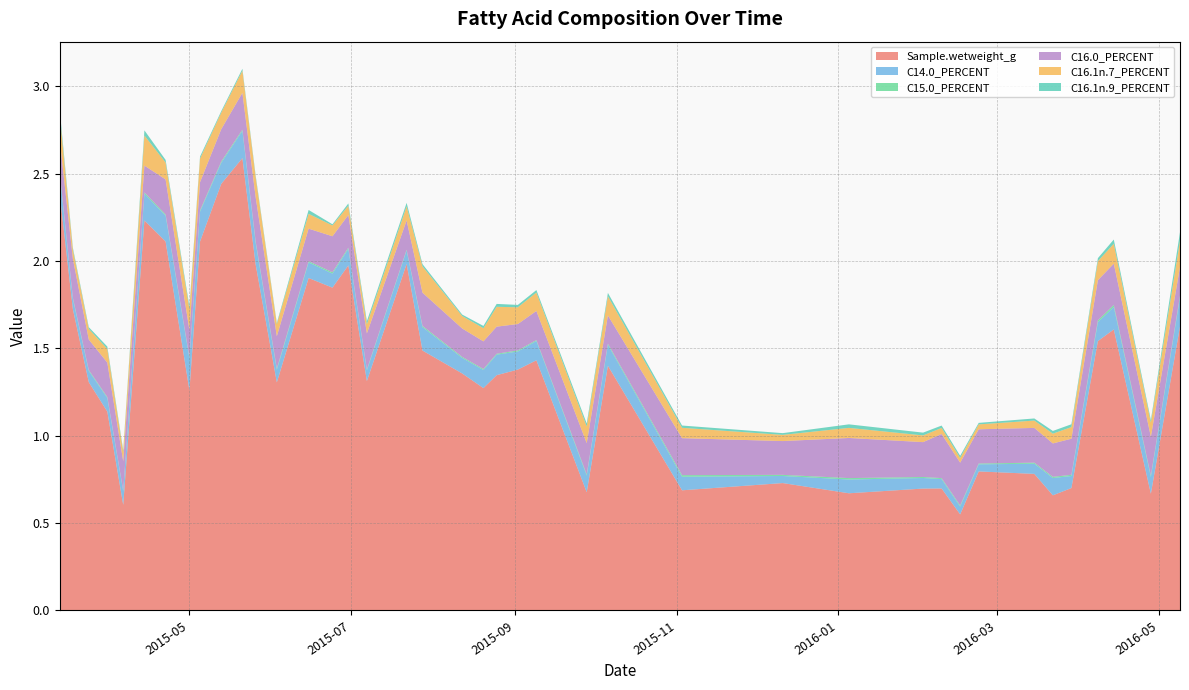

Reading right to left, list all the values displayed in this chart.

Sample.wetweight_g: 2016-05-09=1.6	2016-04-28=0.7	2016-04-14=1.6	2016-04-08=1.5	2016-03-29=0.7	2016-03-22=0.7	2016-03-15=0.8	2016-02-23=0.8	2016-02-16=0.6	2016-02-09=0.7	2016-02-02=0.7	2016-01-05=0.7	2015-12-11=0.7	2015-11-03=0.7	2015-10-06=1.4	2015-09-28=0.7	2015-09-09=1.4	2015-09-02=1.4	2015-08-25=1.3	2015-08-20=1.3	2015-08-12=1.4	2015-07-28=1.5	2015-07-22=2.0	2015-07-07=1.3	2015-06-30=2.0	2015-06-24=1.8	2015-06-15=1.9	2015-06-03=1.3	2015-05-26=2.0	2015-05-21=2.6	2015-05-13=2.4	2015-05-05=2.1	2015-05-01=1.3	2015-04-22=2.1	2015-04-14=2.2	2015-04-06=0.6	2015-03-31=1.1	2015-03-24=1.3	2015-03-18=1.7	2015-03-13=2.4
C14.0_PERCENT: 2016-05-09=0.2	2016-04-28=0.1	2016-04-14=0.1	2016-04-08=0.1	2016-03-29=0.1	2016-03-22=0.1	2016-03-15=0.1	2016-02-23=0.0	2016-02-16=0.0	2016-02-09=0.1	2016-02-02=0.1	2016-01-05=0.1	2015-12-11=0.0	2015-11-03=0.1	2015-10-06=0.1	2015-09-28=0.1	2015-09-09=0.1	2015-09-02=0.1	2015-08-25=0.1	2015-08-20=0.1	2015-08-12=0.1	2015-07-28=0.1	2015-07-22=0.1	2015-07-07=0.1	2015-06-30=0.1	2015-06-24=0.1	2015-06-15=0.1	2015-06-03=0.1	2015-05-26=0.1	2015-05-21=0.2	2015-05-13=0.1	2015-05-05=0.2	2015-05-01=0.2	2015-04-22=0.1	2015-04-14=0.2	2015-04-06=0.1	2015-03-31=0.1	2015-03-24=0.1	2015-03-18=0.1	2015-03-13=0.1
C15.0_PERCENT: 2016-05-09=0.0	2016-04-28=0.0	2016-04-14=0.0	2016-04-08=0.0	2016-03-29=0.0	2016-03-22=0.0	2016-03-15=0.0	2016-02-23=0.0	2016-02-16=0.0	2016-02-09=0.0	2016-02-02=0.0	2016-01-05=0.0	2015-12-11=0.0	2015-11-03=0.0	2015-10-06=0.0	2015-09-28=0.0	2015-09-09=0.0	2015-09-02=0.0	2015-08-25=0.0	2015-08-20=0.0	2015-08-12=0.0	2015-07-28=0.0	2015-07-22=0.0	2015-07-07=0.0	2015-06-30=0.0	2015-06-24=0.0	2015-06-15=0.0	2015-06-03=0.0	2015-05-26=0.0	2015-05-21=0.0	2015-05-13=0.0	2015-05-05=0.0	2015-05-01=0.0	2015-04-22=0.0	2015-04-14=0.0	2015-04-06=0.0	2015-03-31=0.0	2015-03-24=0.0	2015-03-18=0.0	2015-03-13=0.0
C16.0_PERCENT: 2016-05-09=0.2	2016-04-28=0.2	2016-04-14=0.2	2016-04-08=0.2	2016-03-29=0.2	2016-03-22=0.2	2016-03-15=0.2	2016-02-23=0.2	2016-02-16=0.2	2016-02-09=0.3	2016-02-02=0.2	2016-01-05=0.2	2015-12-11=0.2	2015-11-03=0.2	2015-10-06=0.2	2015-09-28=0.2	2015-09-09=0.2	2015-09-02=0.2	2015-08-25=0.2	2015-08-20=0.2	2015-08-12=0.2	2015-07-28=0.2	2015-07-22=0.2	2015-07-07=0.2	2015-06-30=0.2	2015-06-24=0.2	2015-06-15=0.2	2015-06-03=0.2	2015-05-26=0.3	2015-05-21=0.2	2015-05-13=0.2	2015-05-05=0.2	2015-05-01=0.2	2015-04-22=0.2	2015-04-14=0.2	2015-04-06=0.2	2015-03-31=0.2	2015-03-24=0.2	2015-03-18=0.2	2015-03-13=0.2
C16.1n.7_PERCENT: 2016-05-09=0.1	2016-04-28=0.1	2016-04-14=0.1	2016-04-08=0.1	2016-03-29=0.1	2016-03-22=0.1	2016-03-15=0.0	2016-02-23=0.0	2016-02-16=0.0	2016-02-09=0.0	2016-02-02=0.0	2016-01-05=0.1	2015-12-11=0.0	2015-11-03=0.1	2015-10-06=0.1	2015-09-28=0.1	2015-09-09=0.1	2015-09-02=0.1	2015-08-25=0.1	2015-08-20=0.1	2015-08-12=0.1	2015-07-28=0.2	2015-07-22=0.1	2015-07-07=0.1	2015-06-30=0.1	2015-06-24=0.1	2015-06-15=0.1	2015-06-03=0.1	2015-05-26=0.1	2015-05-21=0.1	2015-05-13=0.1	2015-05-05=0.1	2015-05-01=0.1	2015-04-22=0.1	2015-04-14=0.2	2015-04-06=0.1	2015-03-31=0.1	2015-03-24=0.1	2015-03-18=0.1	2015-03-13=0.1
C16.1n.9_PERCENT: 2016-05-09=0.0	2016-04-28=0.0	2016-04-14=0.0	2016-04-08=0.0	2016-03-29=0.0	2016-03-22=0.0	2016-03-15=0.0	2016-02-23=0.0	2016-02-16=0.0	2016-02-09=0.0	2016-02-02=0.0	2016-01-05=0.0	2015-12-11=0.0	2015-11-03=0.0	2015-10-06=0.0	2015-09-28=0.0	2015-09-09=0.0	2015-09-02=0.0	2015-08-25=0.0	2015-08-20=0.0	2015-08-12=0.0	2015-07-28=0.0	2015-07-22=0.0	2015-07-07=0.0	2015-06-30=0.0	2015-06-24=0.0	2015-06-15=0.0	2015-06-03=0.0	2015-05-26=0.0	2015-05-21=0.0	2015-05-13=0.0	2015-05-05=0.0	2015-05-01=0.0	2015-04-22=0.0	2015-04-14=0.0	2015-04-06=0.0	2015-03-31=0.0	2015-03-24=0.0	2015-03-18=0.0	2015-03-13=0.0